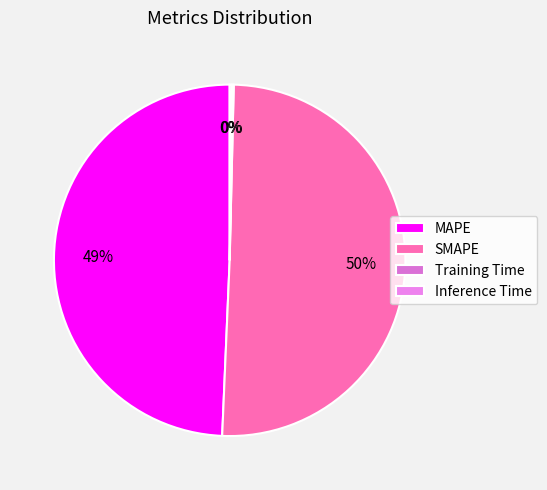

How many segments does this pie chart have?

4